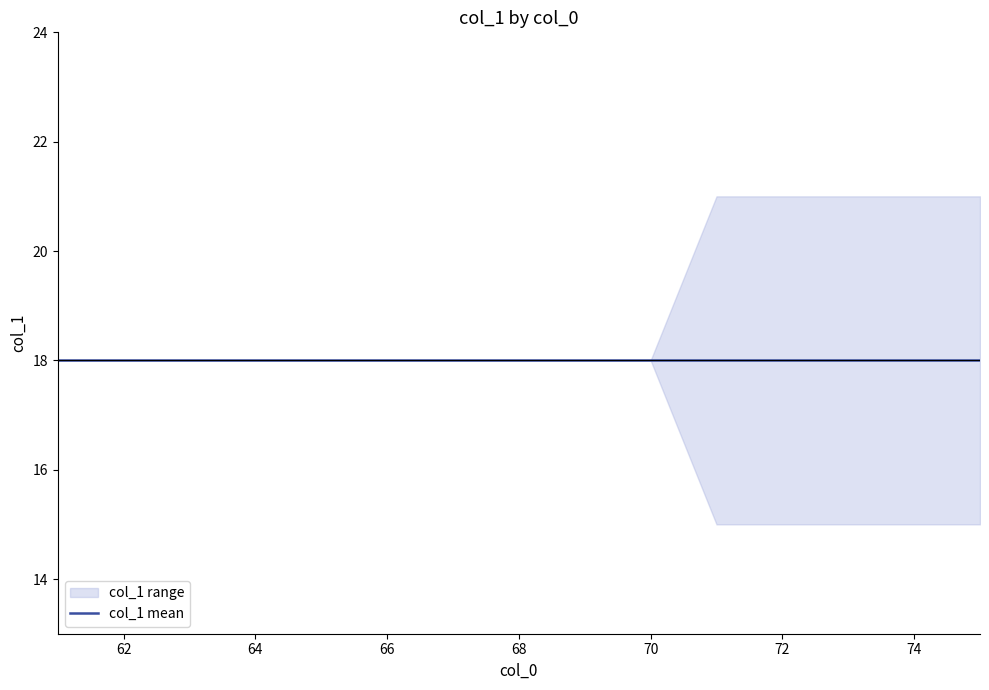

What is the difference between the maximum and minimum values in the col_0_unique series?

14